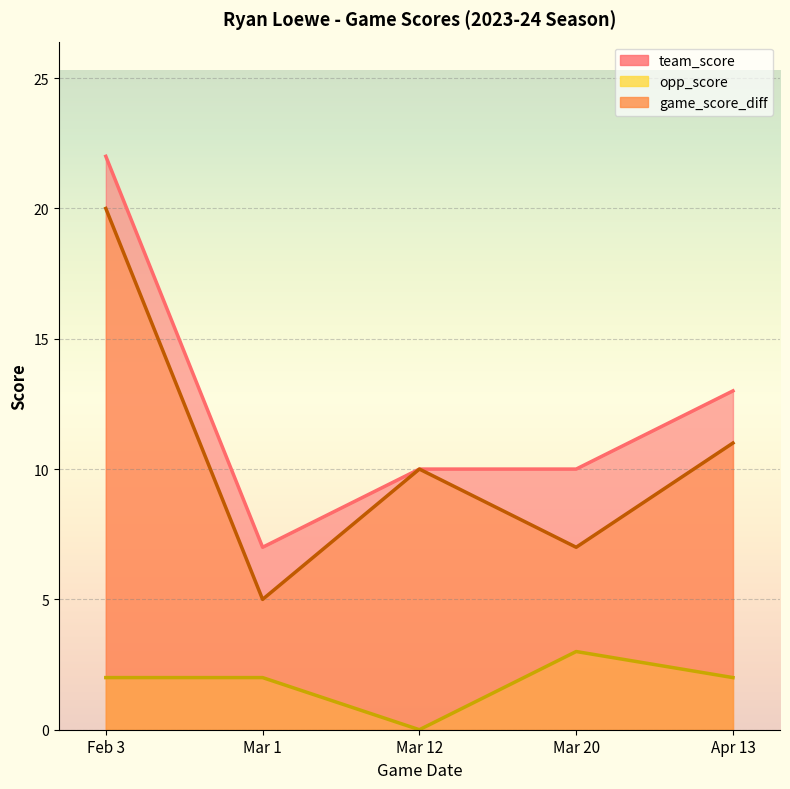

What is the total value across all series at Feb 3?

44